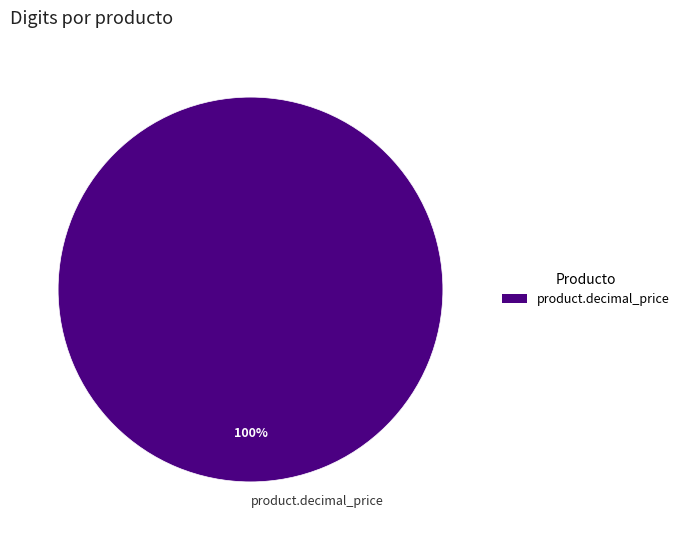

How many slices are in this pie chart?

1